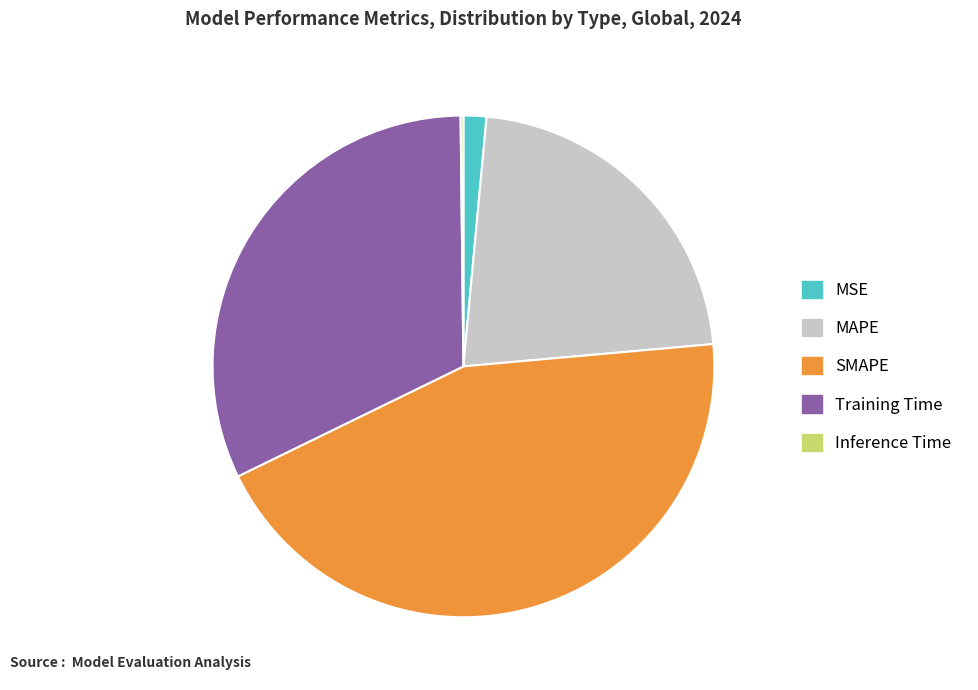

True or false: Training Time accounts for 20% of the total.

False